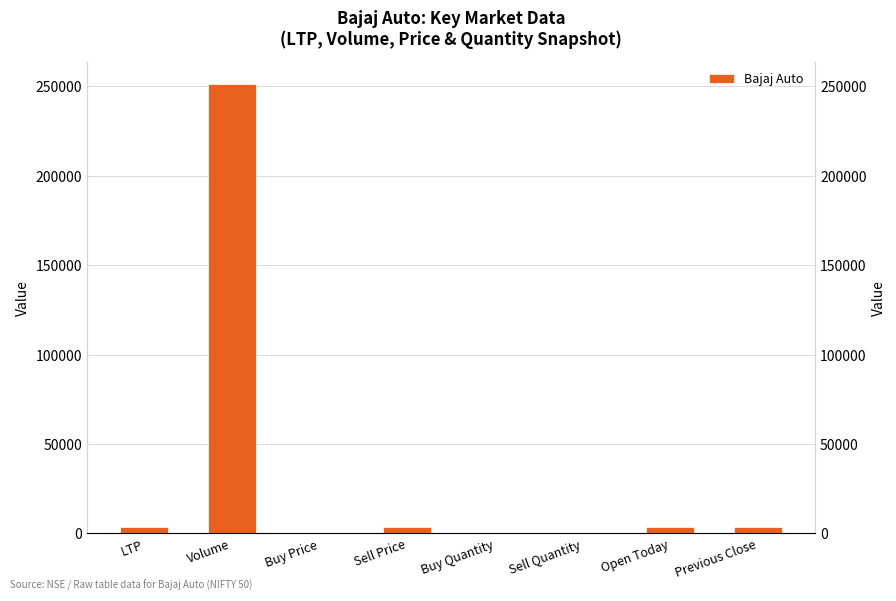

What is the difference between the values at Buy Price and Open Today?

3795.0